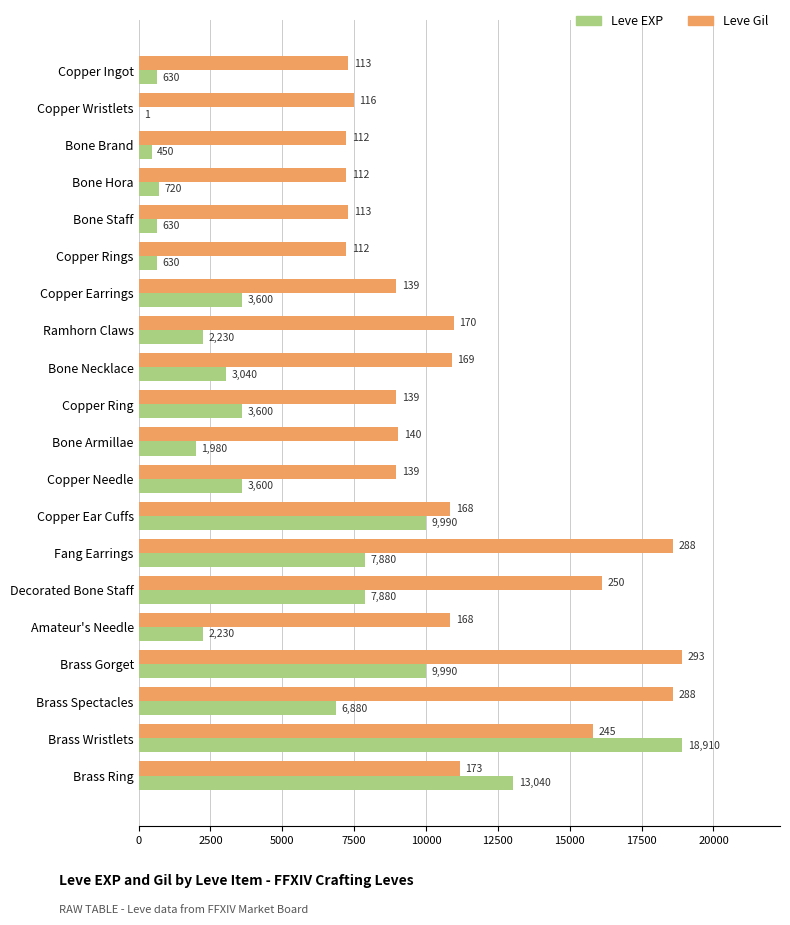

At which category is the sum across all series the highest?

Brass Wristlets